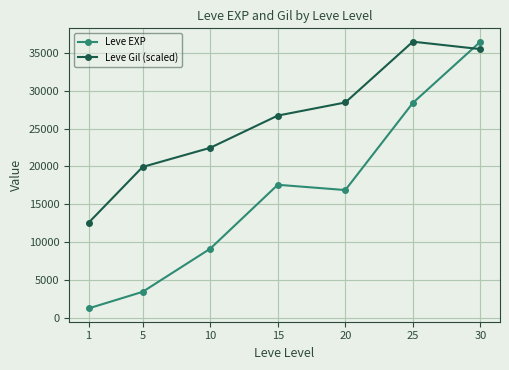

What is the difference between the Leve EXP values at 20 and 25?

11528.3